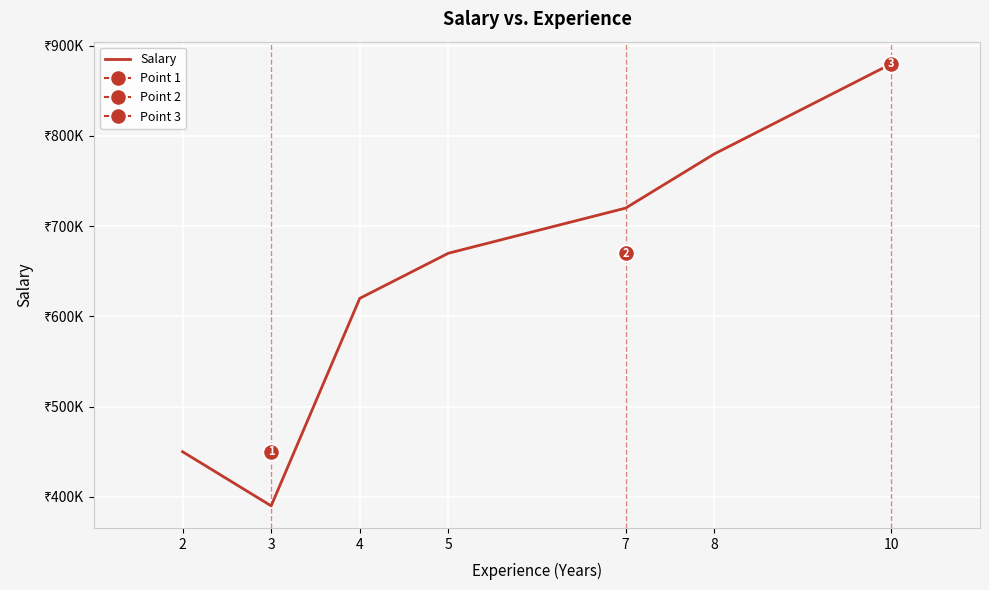

Rank the categories by value from lowest to highest.

3, 2, 4, 5, 7, 8, 10